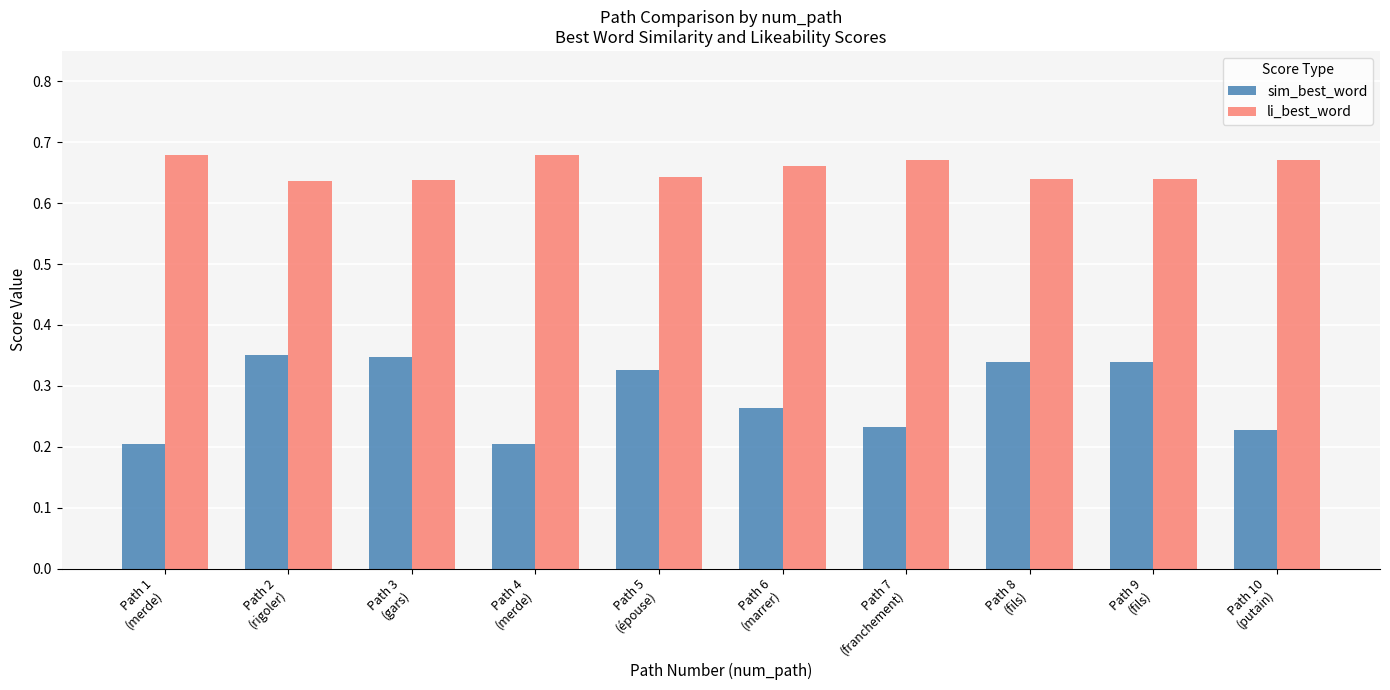

Which series has the largest total across all categories?

li_best_word